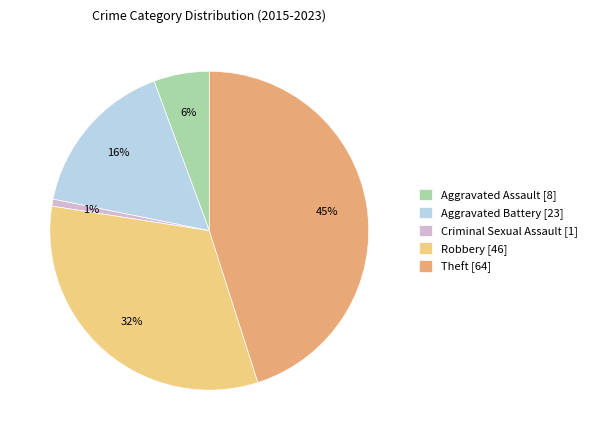

Is it true that Robbery is 18% of the pie?

False